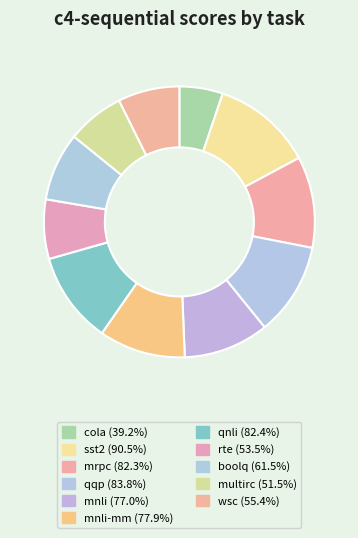

Count the number of slices in the pie.

11